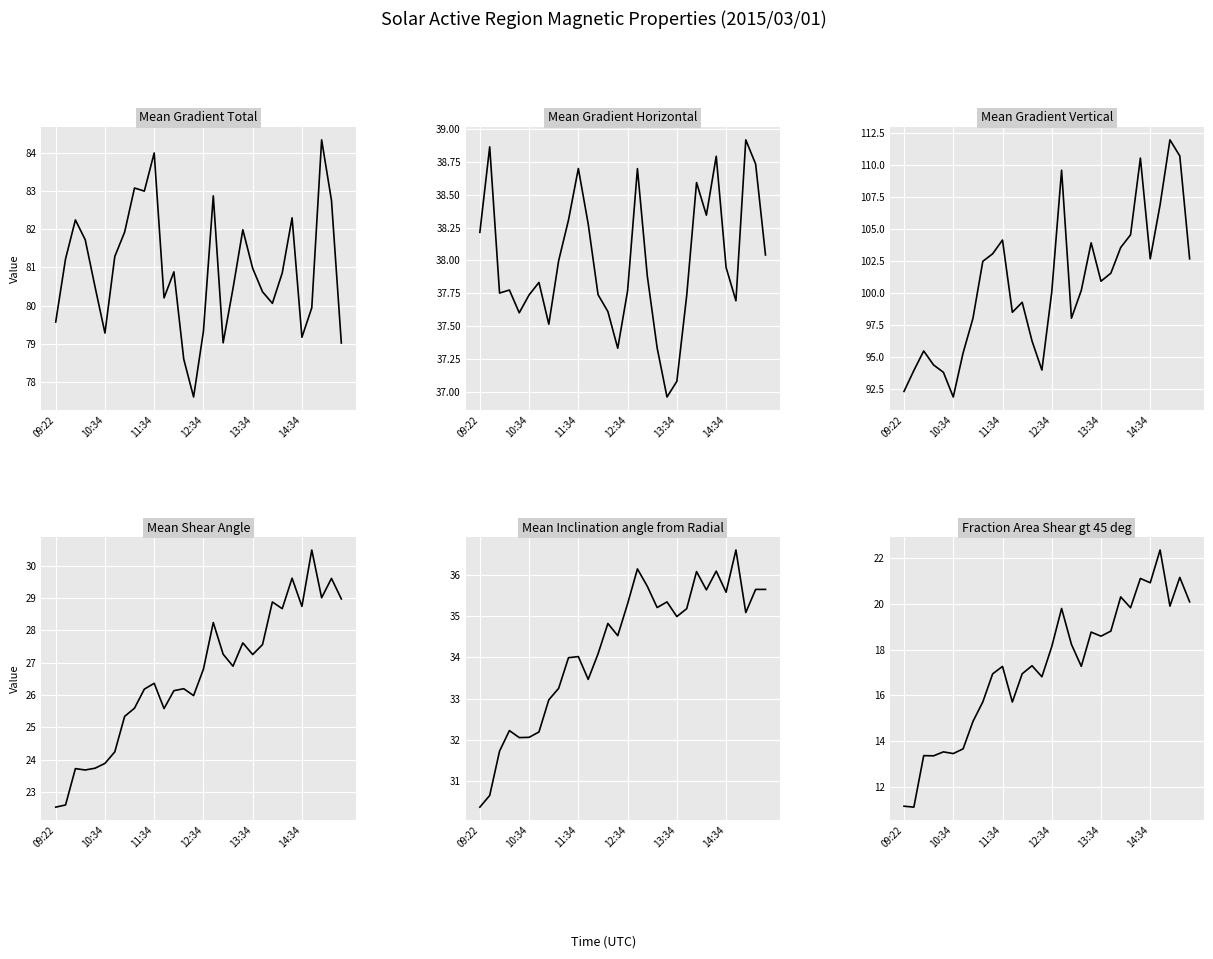

What is the total value across all series at 12:34?

283.1